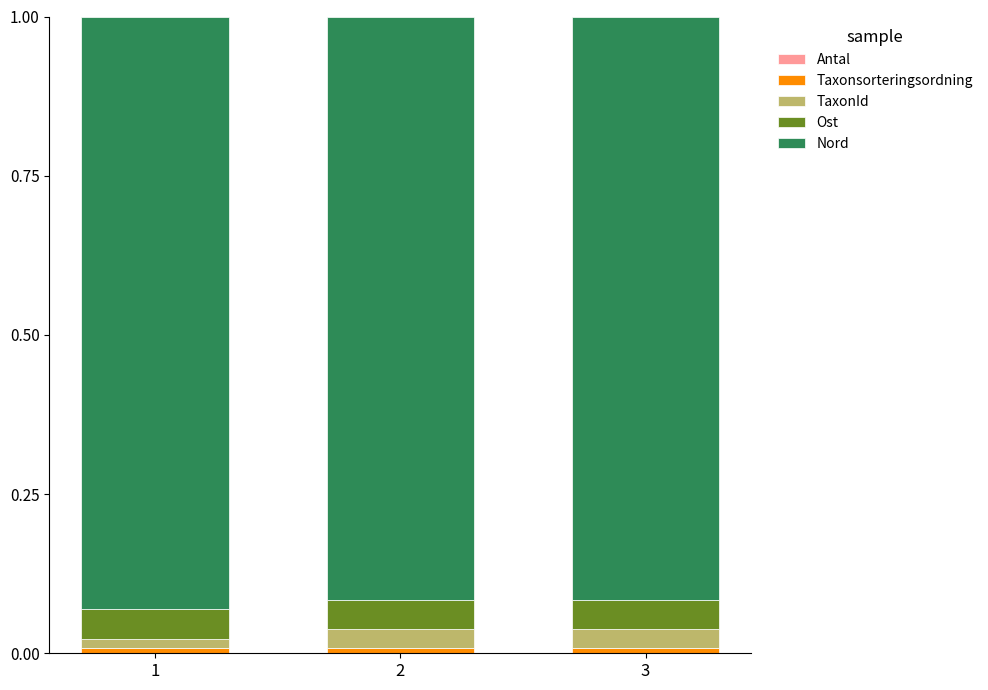

How many data points does each series have?

3